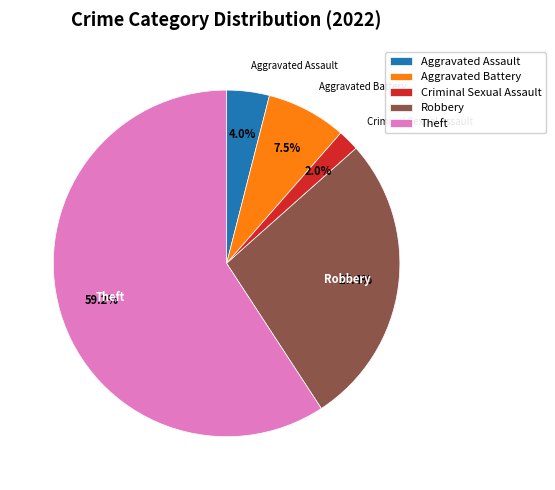

To the nearest percent, what is the difference between the largest and smallest slice percentages?

57%